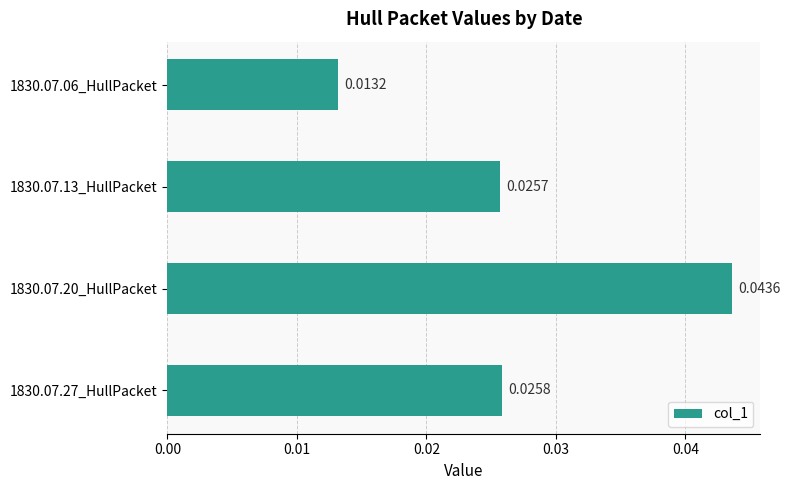

Between 1830.07.27_HullPacket and 1830.07.13_HullPacket, which is larger?

1830.07.27_HullPacket